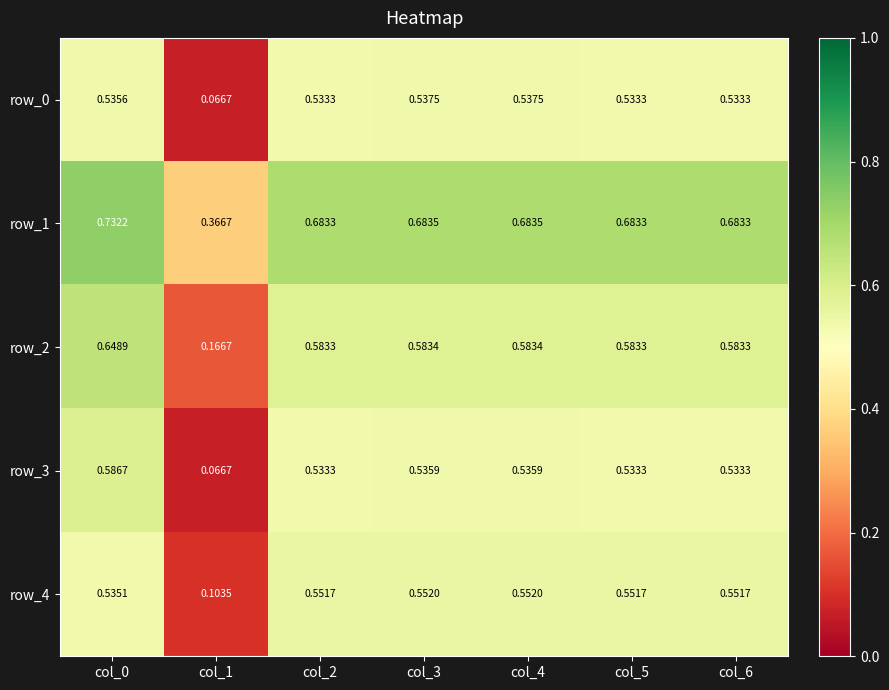

The row_1 series shows 1.0 at col_4. True or false?

False